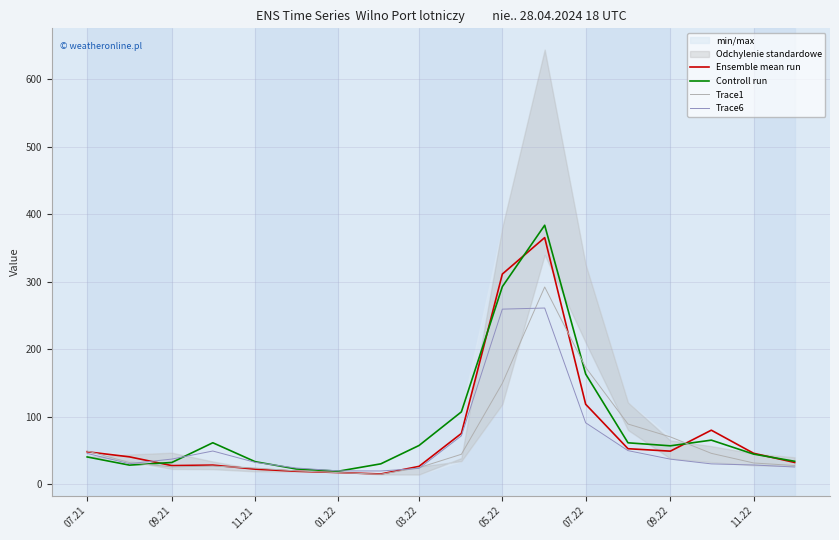

Rank the series by their maximum value, from highest to lowest.

Controll run, Ensemble mean run, Trace1, Trace6